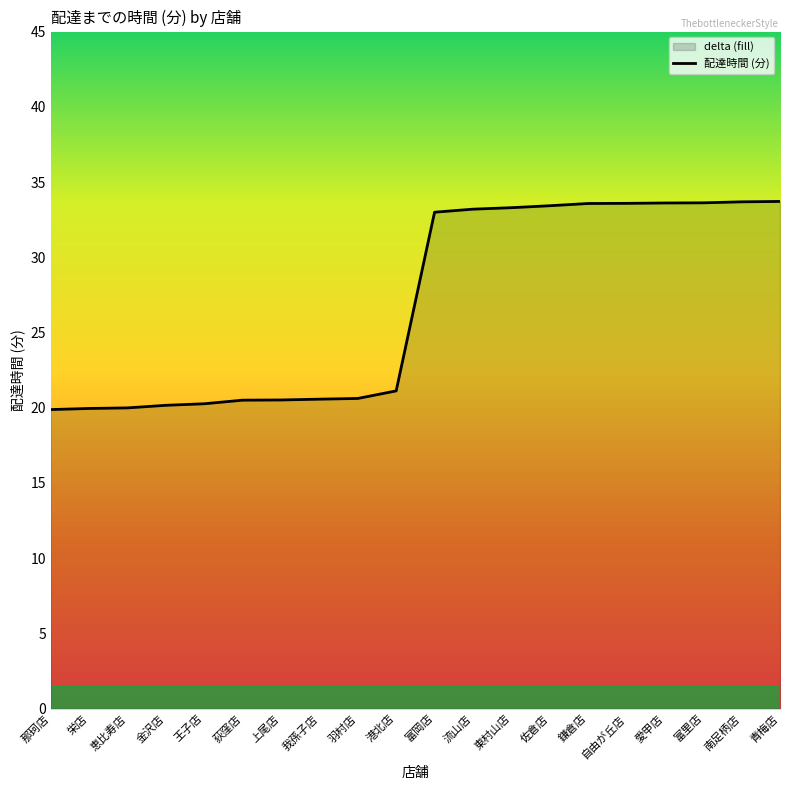

The value at 王子店 is 20.3. True or false?

True